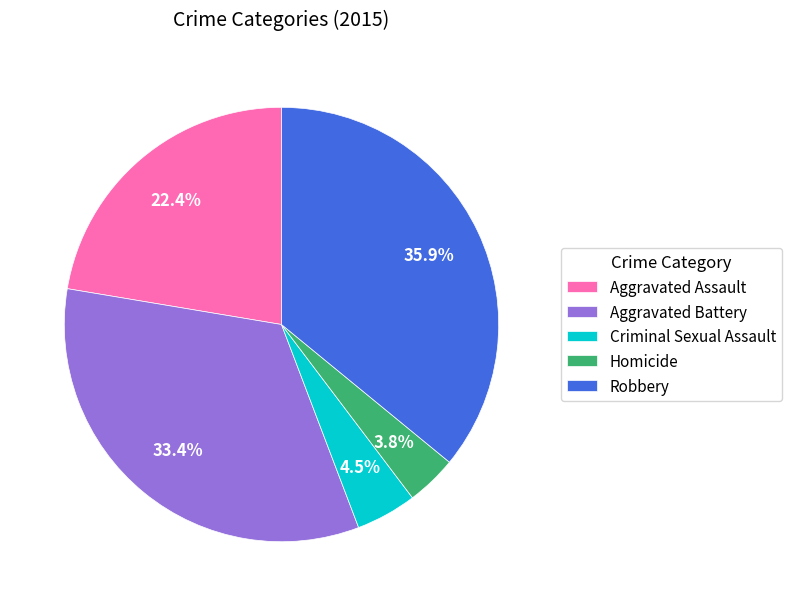

Between Aggravated Battery and Aggravated Assault, which is larger?

Aggravated Battery